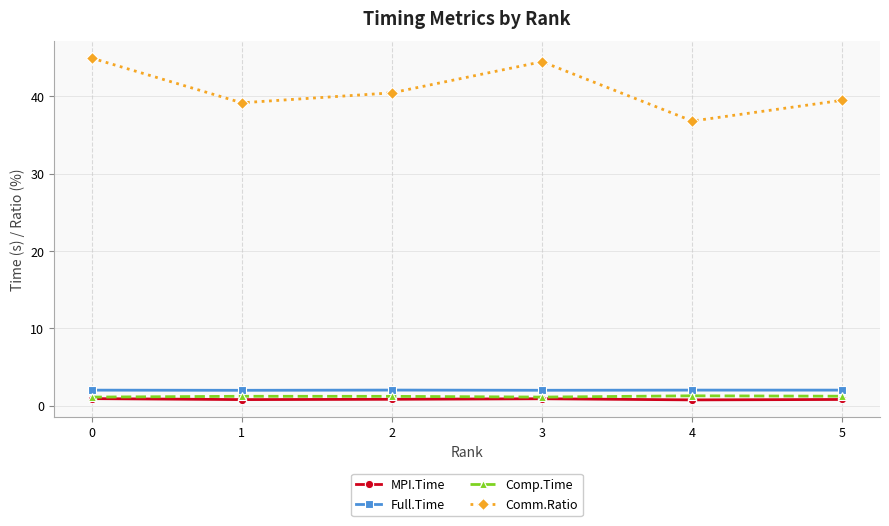

Is it true that MPI.Time equals 0.7 at 4?

True